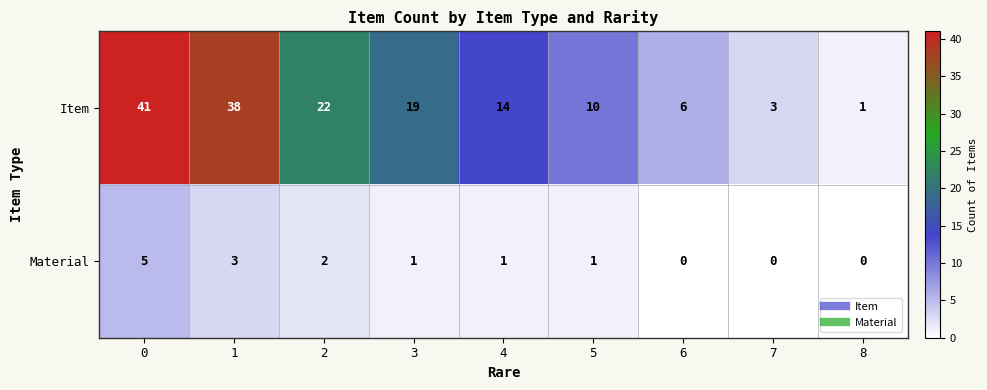

Reading left to right, transcribe all the data shown in this chart.

Item: 0=41	1=38	2=22	3=19	4=14	5=10	6=6	7=3	8=1
Material: 0=5	1=3	2=2	3=1	4=1	5=1	6=0	7=0	8=0